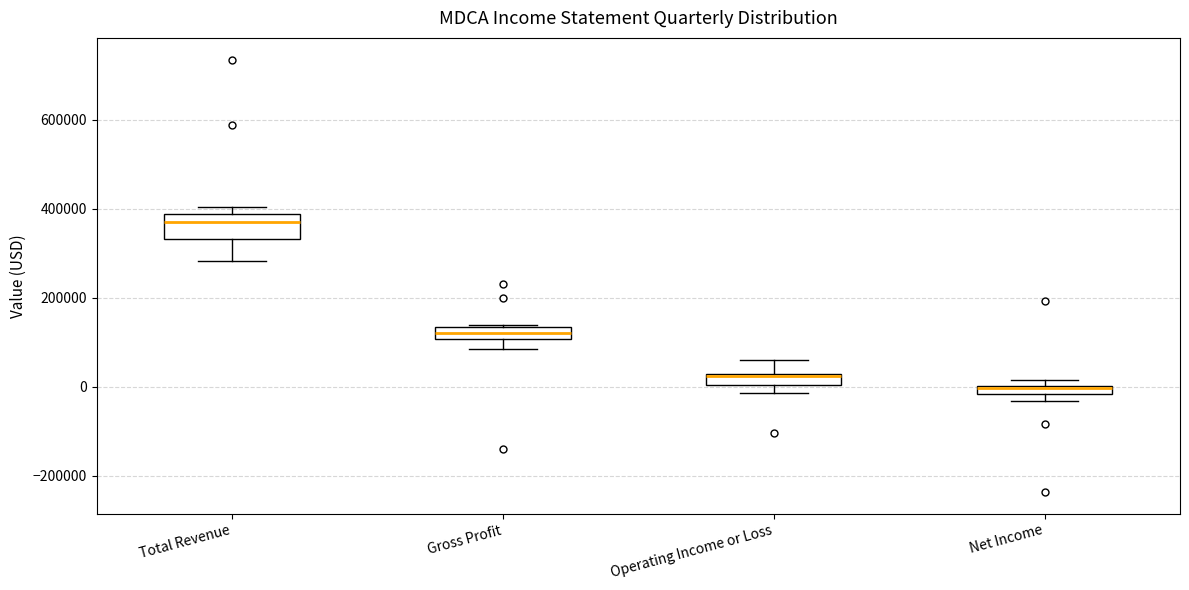

Where does the upper whisker of the box for Operating Income or Loss end on the y-axis? The values are not printed on the chart, so give them approximately, as read against the axis.

60000